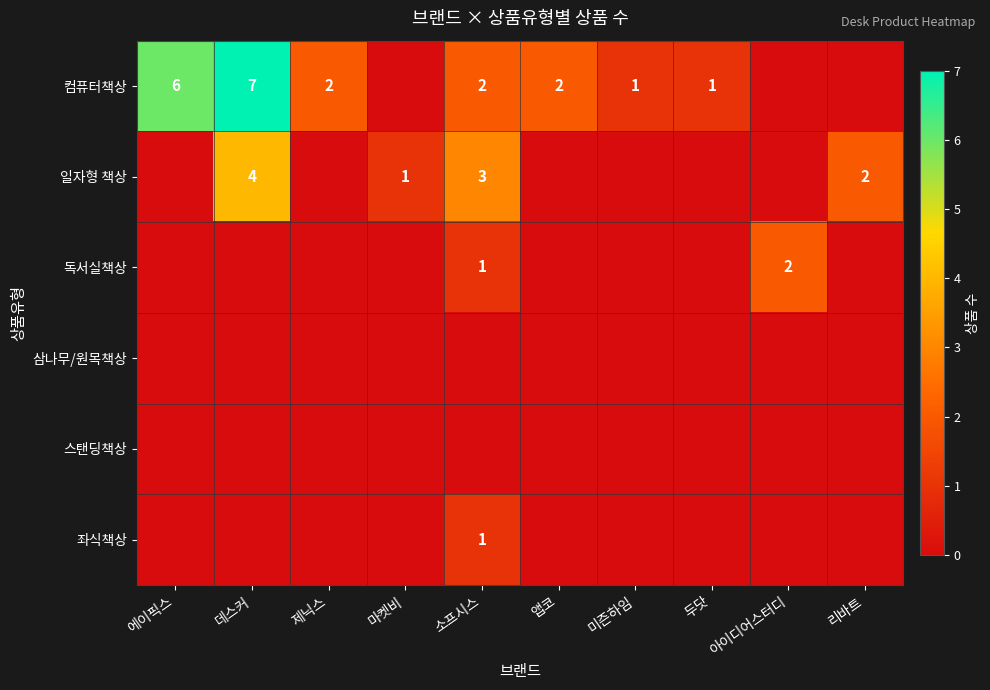

The 일자형 책상 series shows 1 at 마켓비. True or false?

True